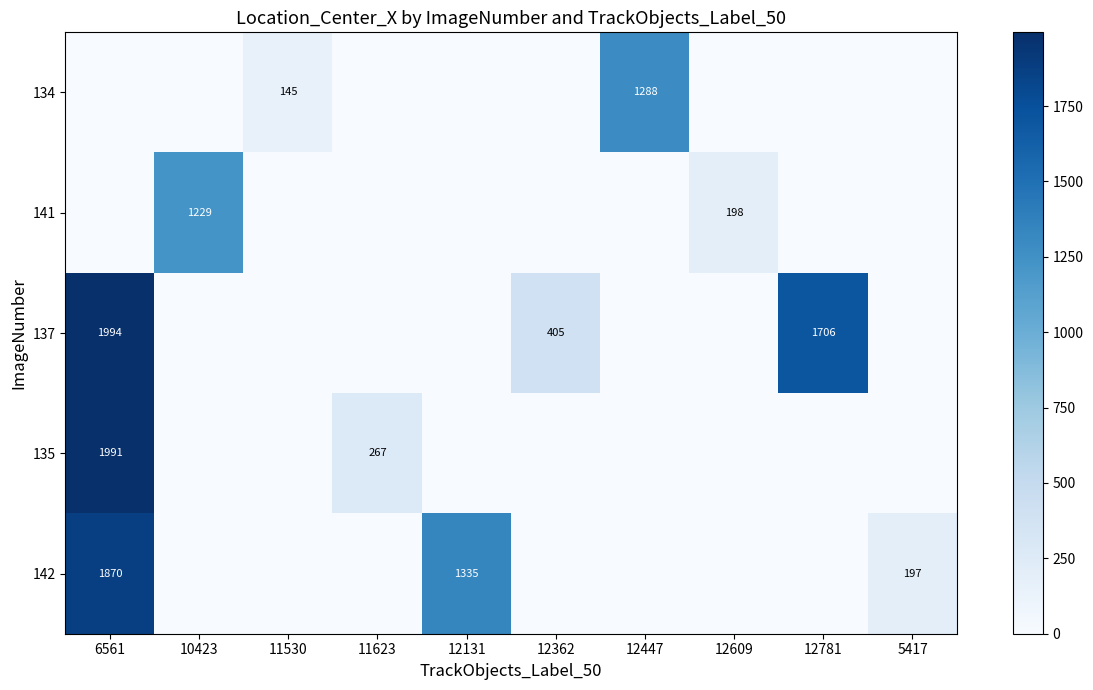

Is it true that 135 equals 0.0 at 10423?

True